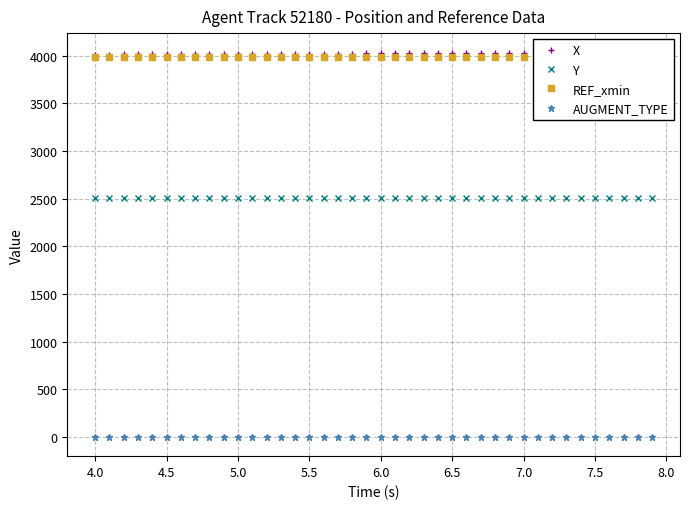

What is the maximum value for Y?

2511.1